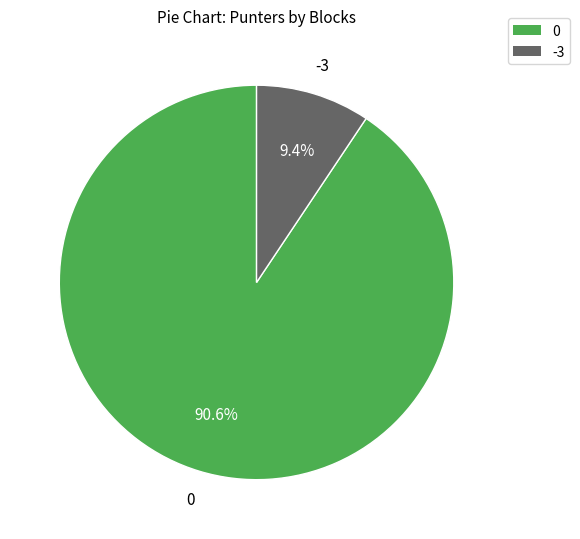

To the nearest percent, what is the combined percentage of -3 and 0?

100%